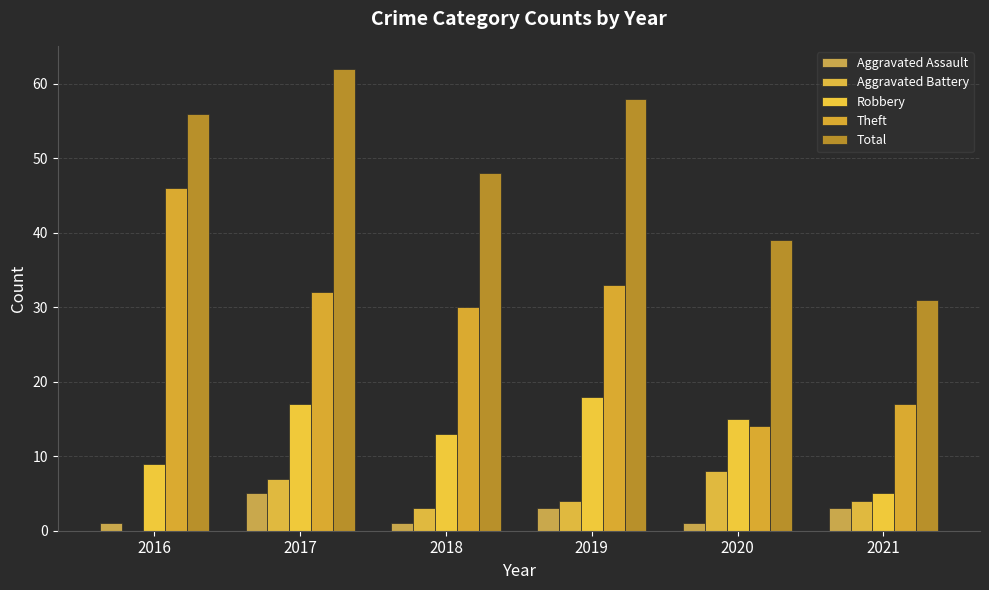

What is the minimum value for Robbery?

5